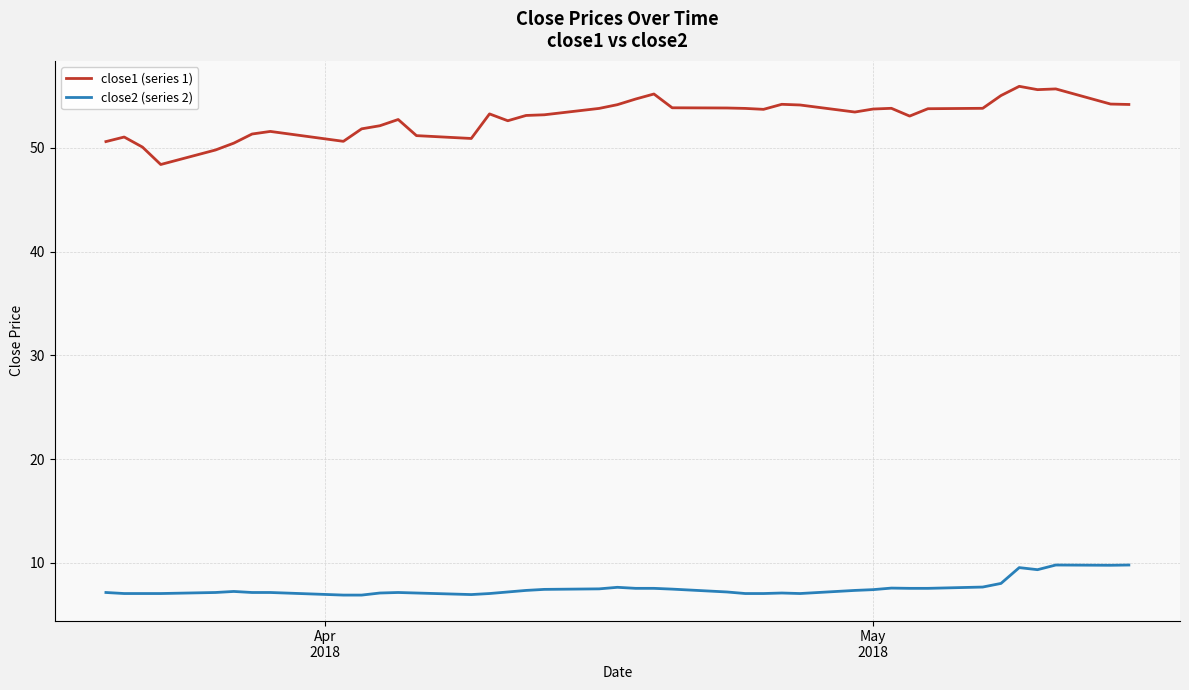

True or false: close2 (series 2) and close1 (series 1) cross at least once.

False